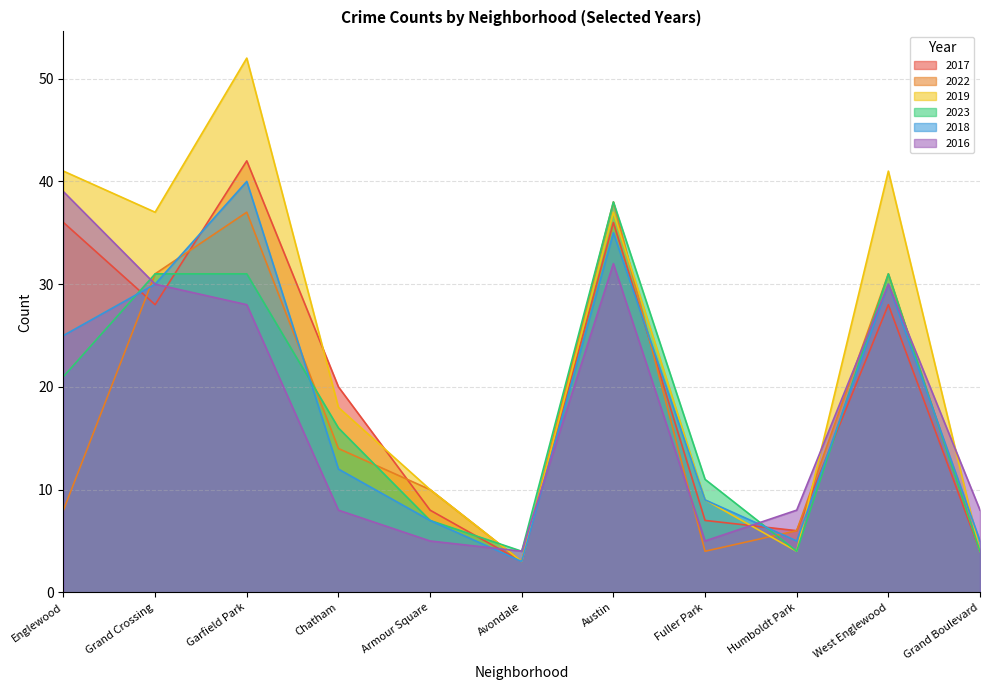

What are all the series names shown in the legend?

2017, 2022, 2019, 2023, 2018, 2016